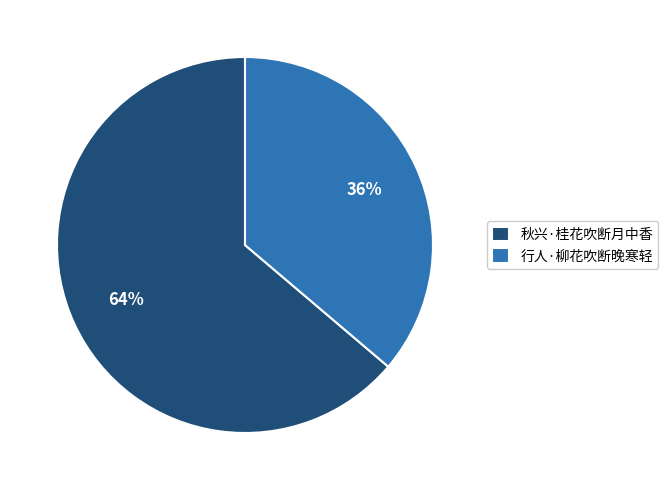

Is it true that 行人·柳花吹断晚寒轻 is 36% of the pie?

True